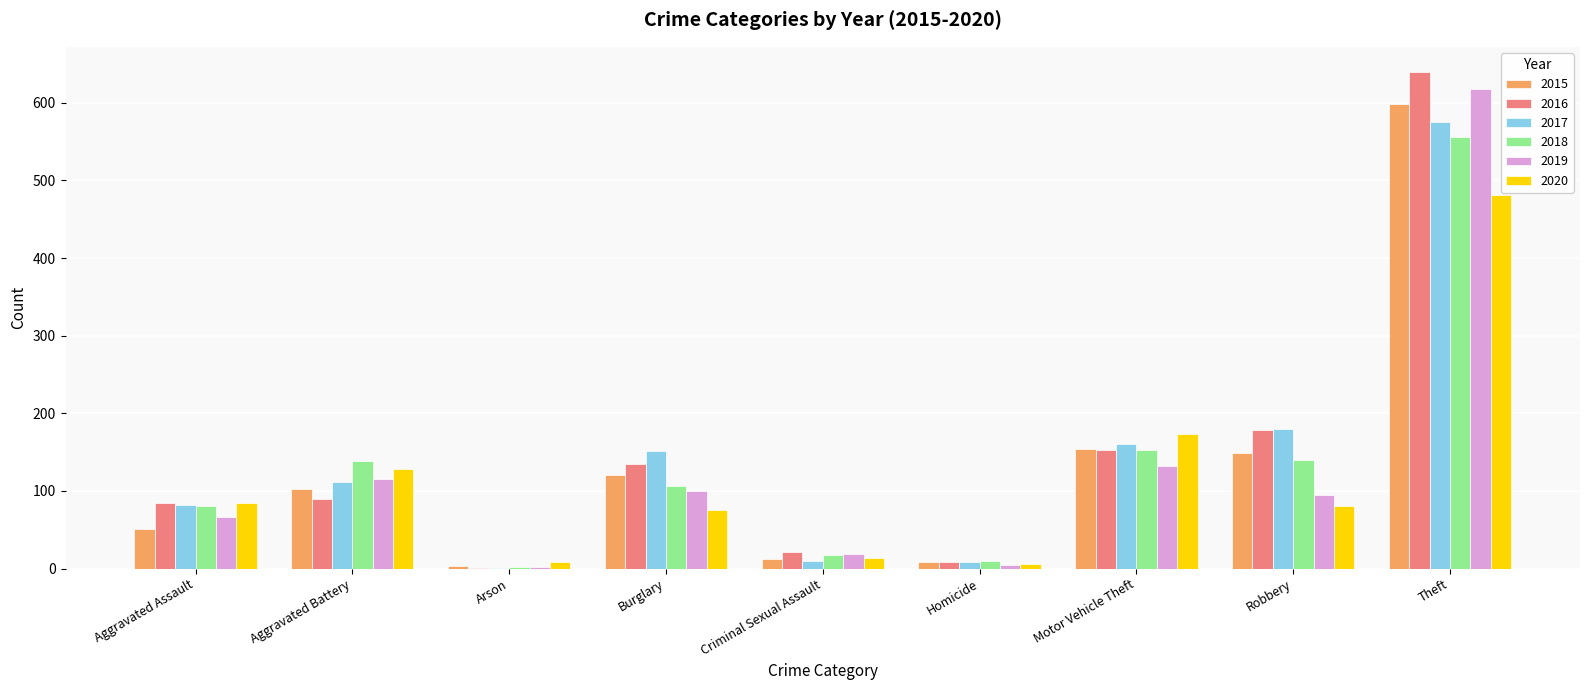

The 2015 series shows 149 at Robbery. True or false?

True